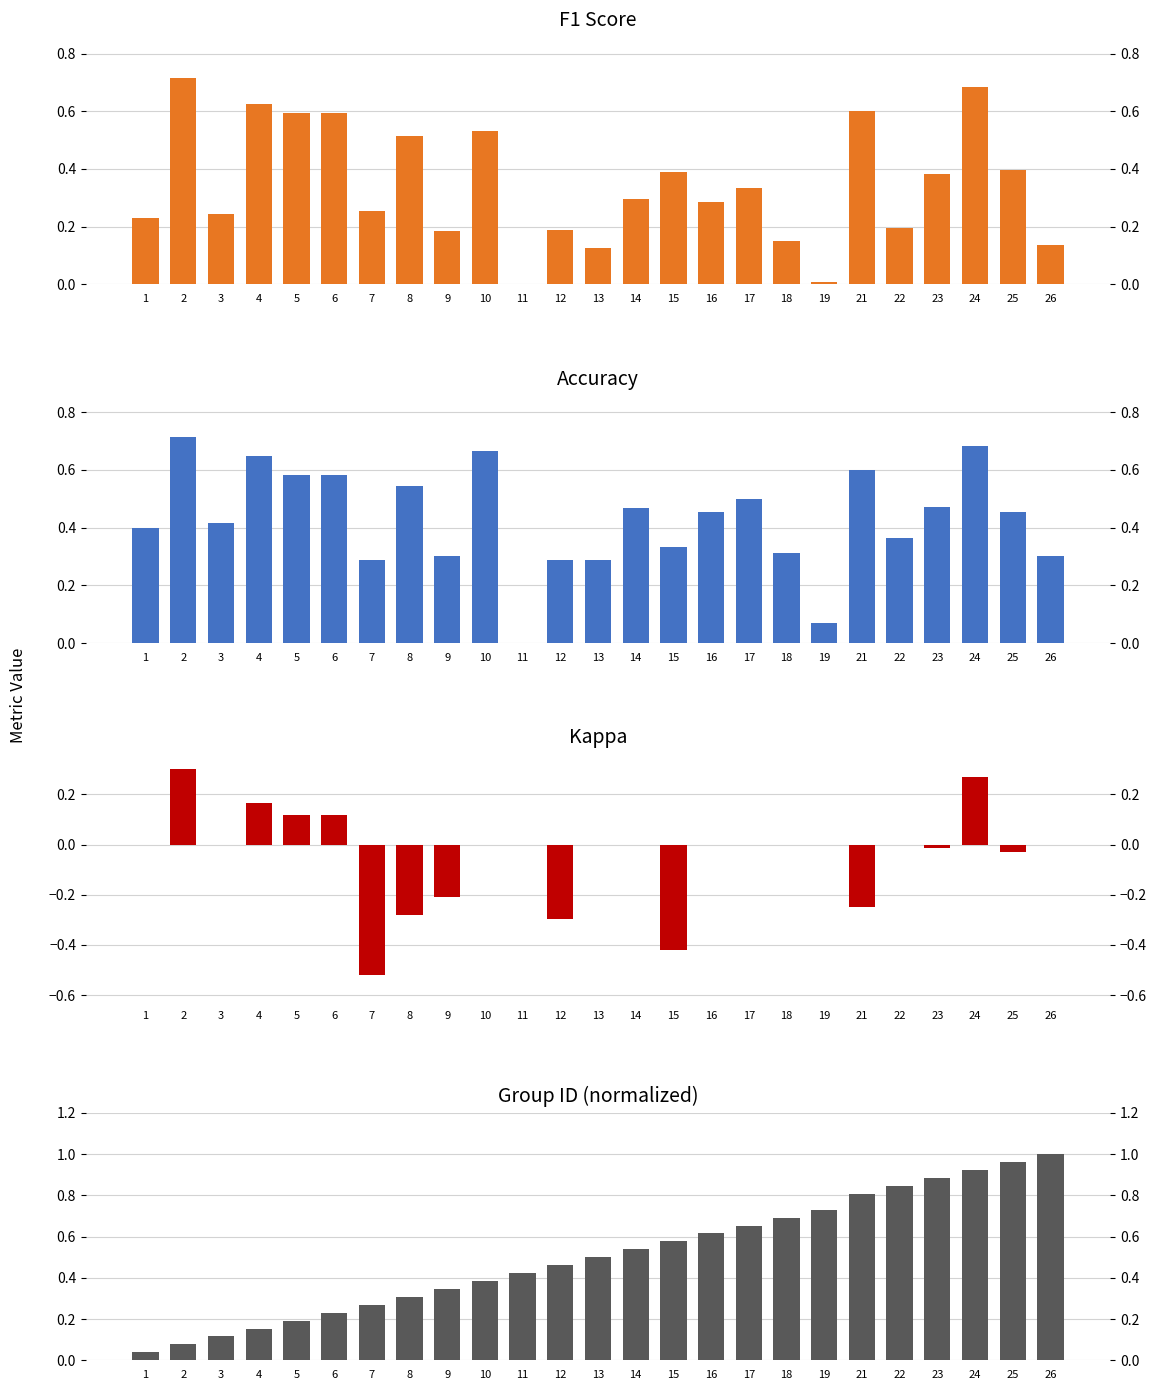

Reading left to right, transcribe all the data shown in this chart.

F1 Score: 0.2	0.7	0.2	0.6	0.6	0.6	0.3	0.5	0.2	0.5	0.0	0.2	0.1	0.3	0.4	0.3	0.3	0.1	0.0	0.6	0.2	0.4	0.7	0.4	0.1
Accuracy: 0.4	0.7	0.4	0.6	0.6	0.6	0.3	0.5	0.3	0.7	0.0	0.3	0.3	0.5	0.3	0.5	0.5	0.3	0.1	0.6	0.4	0.5	0.7	0.5	0.3
Kappa: 0.0	0.3	0.0	0.2	0.1	0.1	-0.5	-0.3	-0.2	0.0	0.0	-0.3	0.0	0.0	-0.4	0.0	0.0	0.0	0.0	-0.2	0.0	-0.0	0.3	-0.0	0.0
Group ID (normalized): 0.0	0.1	0.1	0.2	0.2	0.2	0.3	0.3	0.3	0.4	0.4	0.5	0.5	0.5	0.6	0.6	0.7	0.7	0.7	0.8	0.8	0.9	0.9	1.0	1.0